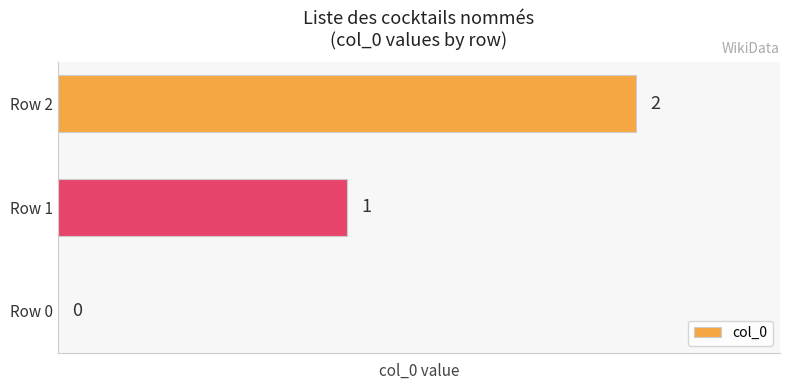

What is the change in value from Row 1 to Row 2?

+1